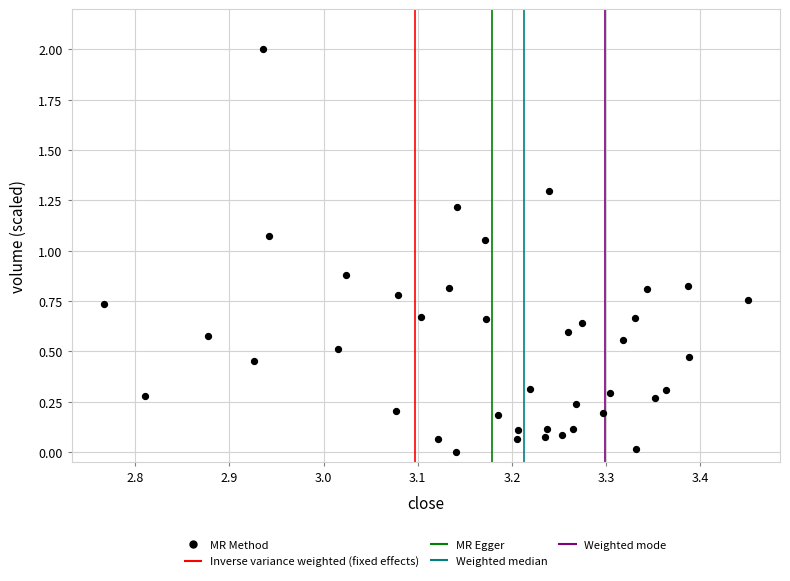

What is the range of Y values (max minus min)?

2.0